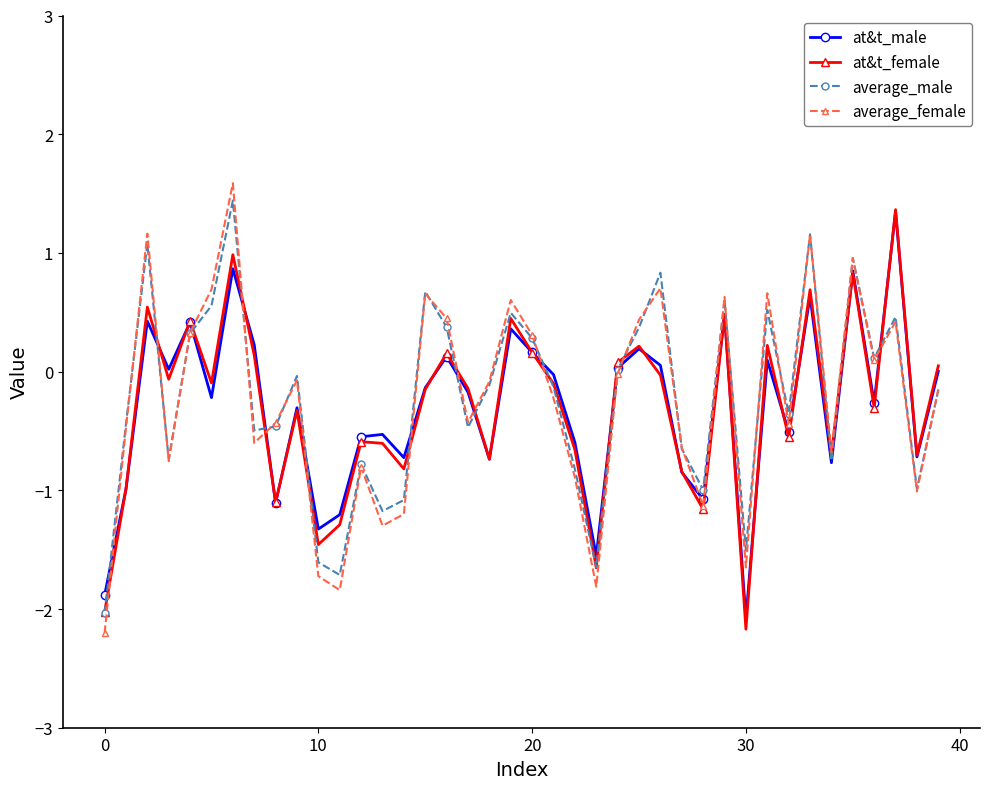

How many interior local peaks does the at&t_male series have?

13